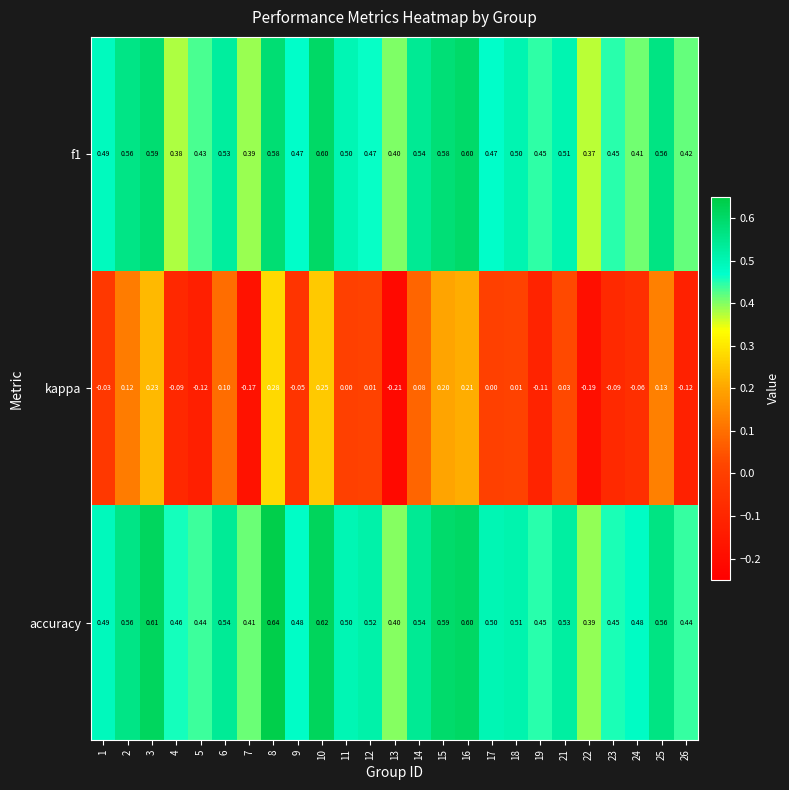

Between 6 and 21, which series saw the biggest shift?

kappa